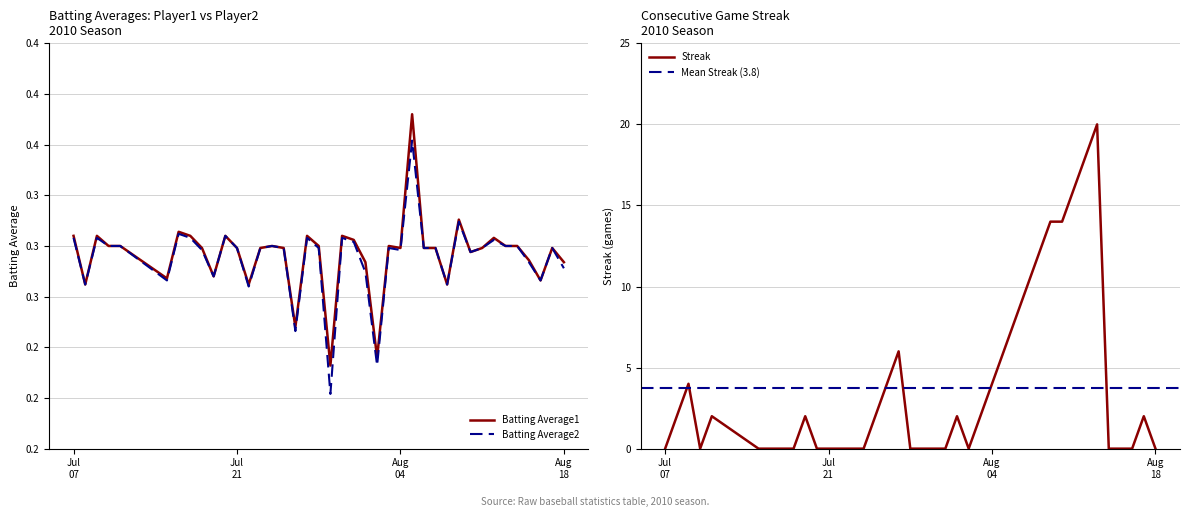

True or false: Streak has more than 1 interior local peaks.

True